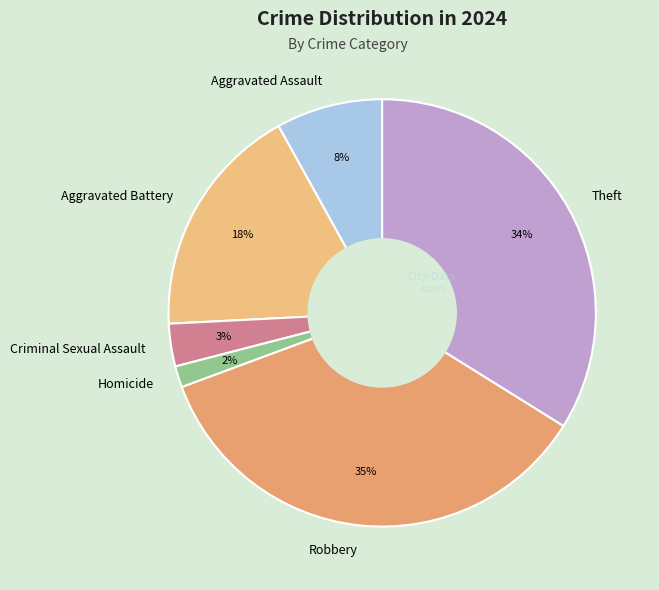

To the nearest percent, what portion does Aggravated Assault represent?

8%